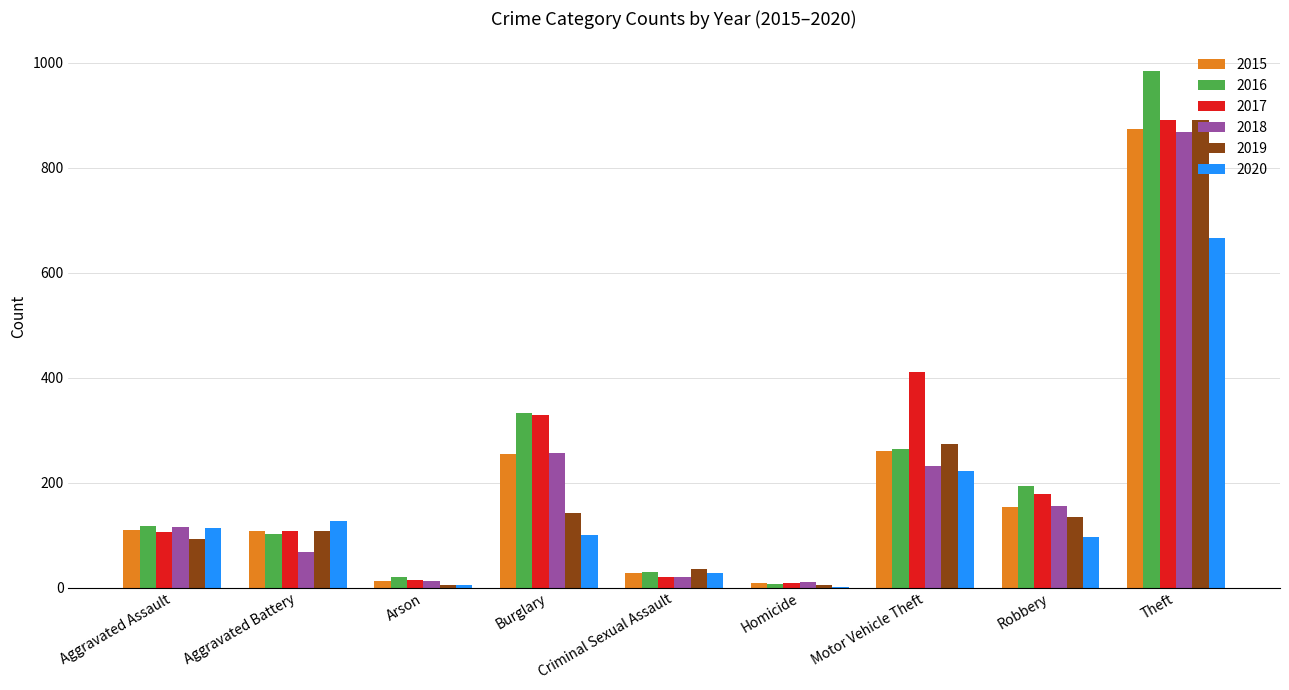

What is the sum of all 2019 values?

1687